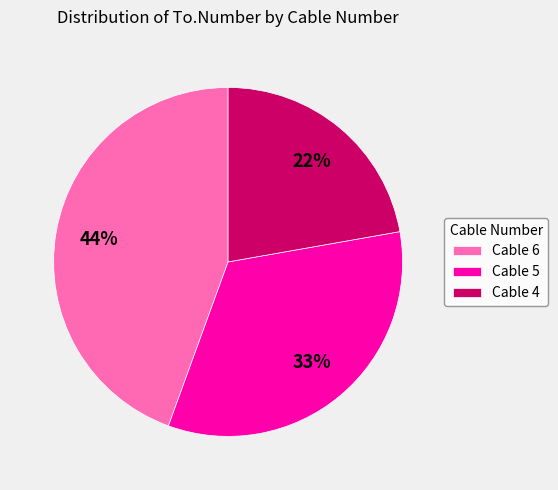

Do Cable 6 and Cable 5 together represent more than half of the pie?

Yes